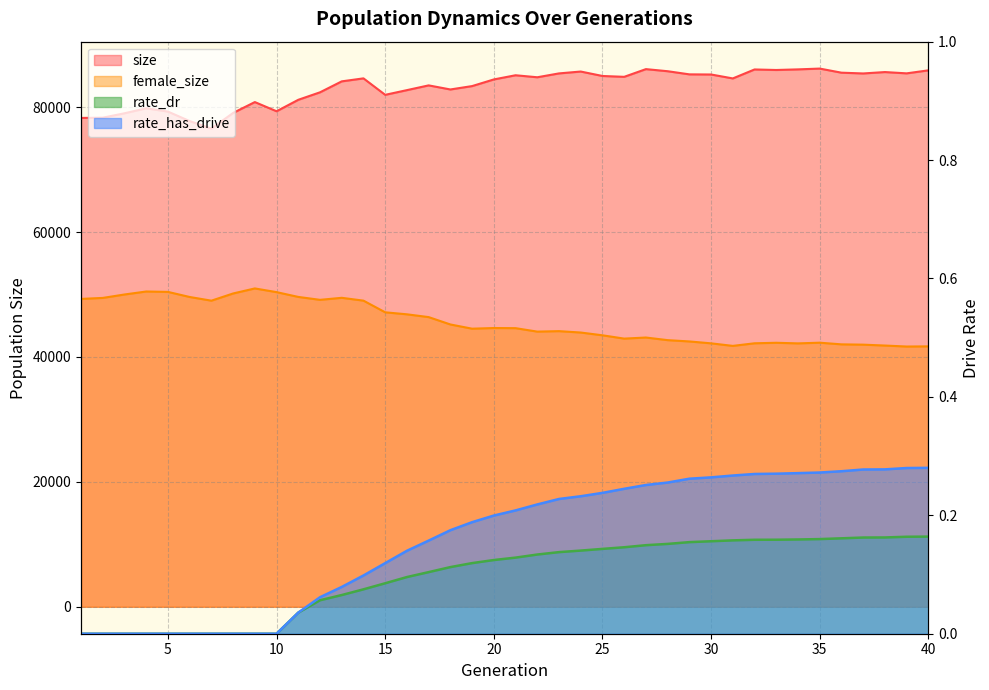

What is the sum of the size values at 14 and 22?

169393.0